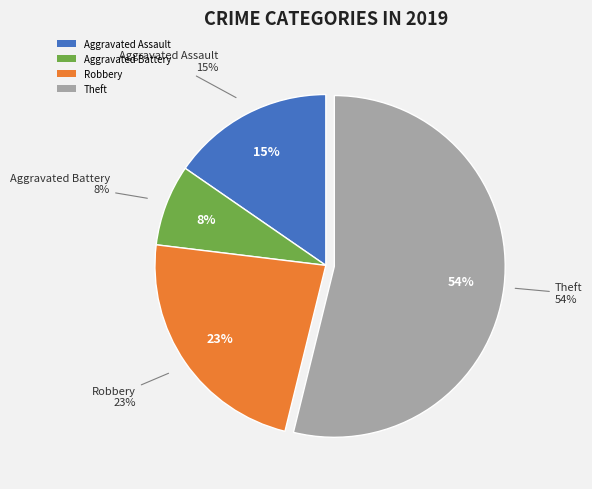

What is the majority slice?

Theft